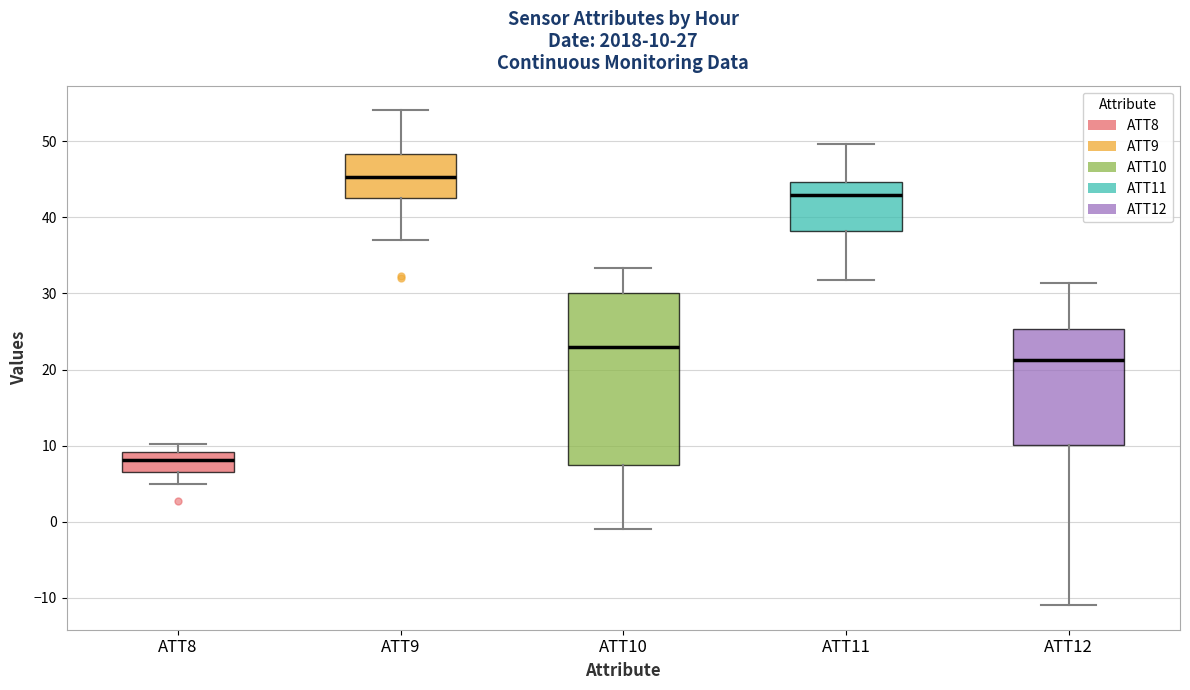

Which box's median line is the lowest?

ATT8